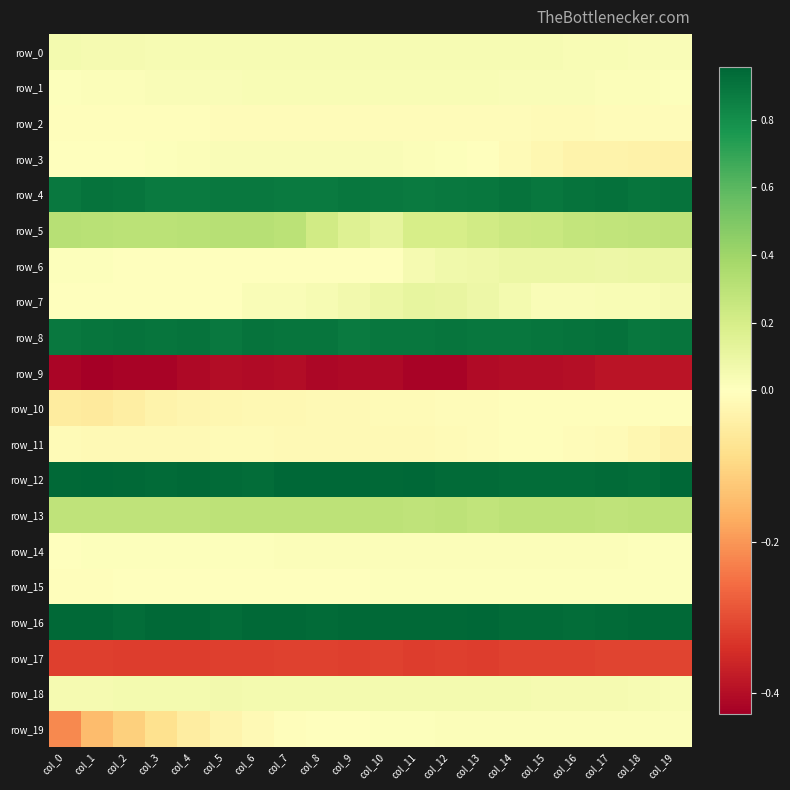

At which category is the sum across all series the highest?

col_17